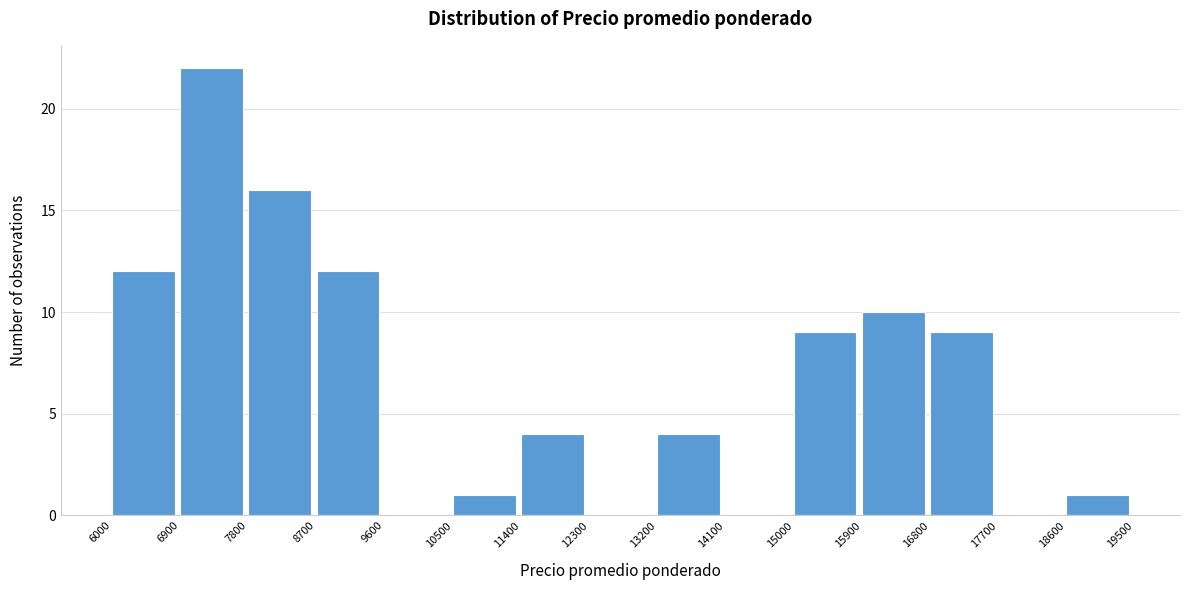

Over which range of the x-axis is the bar tallest?

6900 to 7800